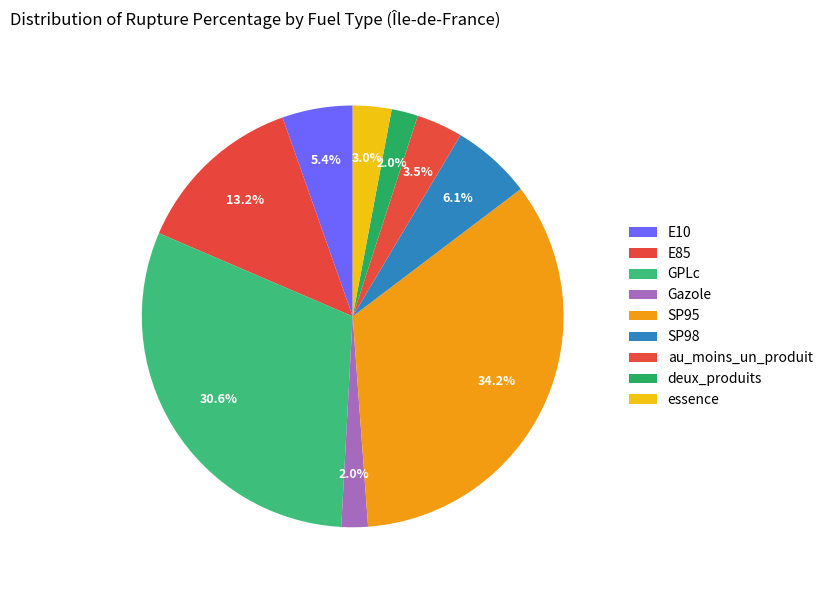

The SP95 slice represents 34% of the pie. True or false?

True